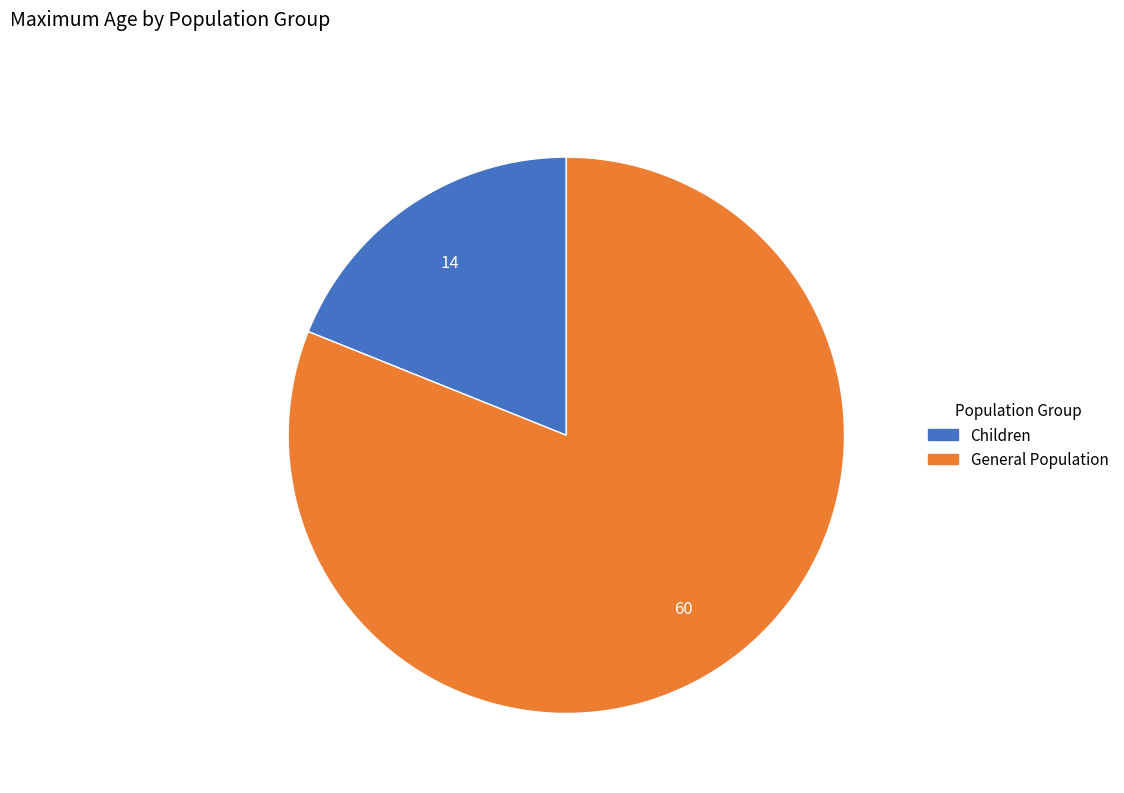

What is the majority slice?

General Population